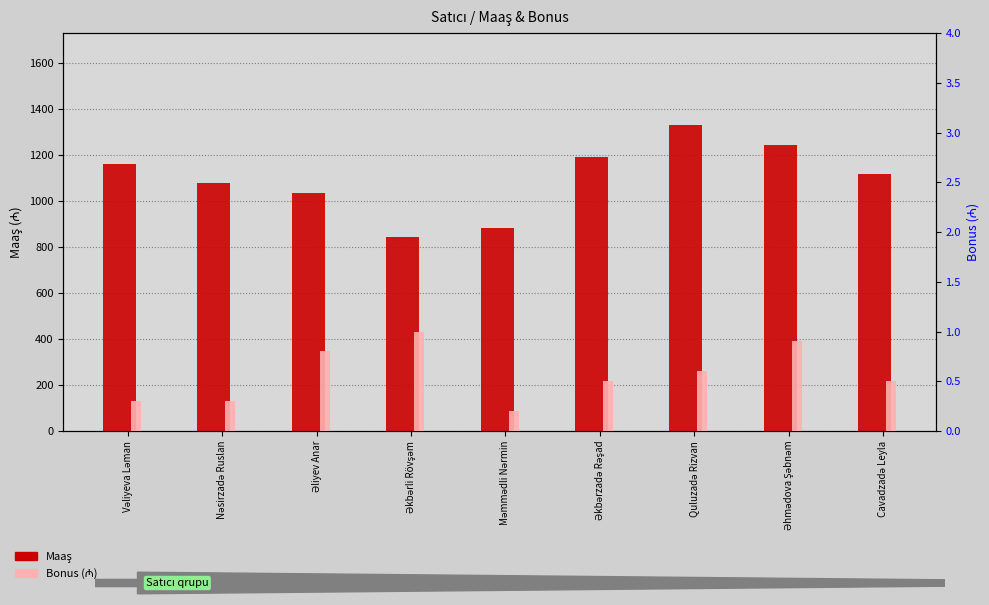

Does the chart contain any negative values?

No